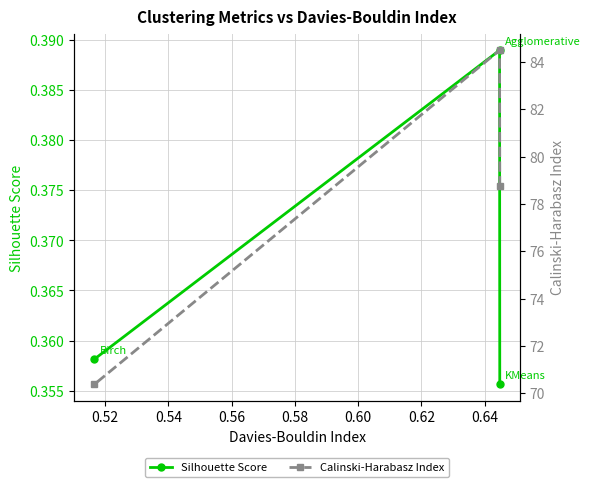

Is this an area chart (filled region under the line)?

No